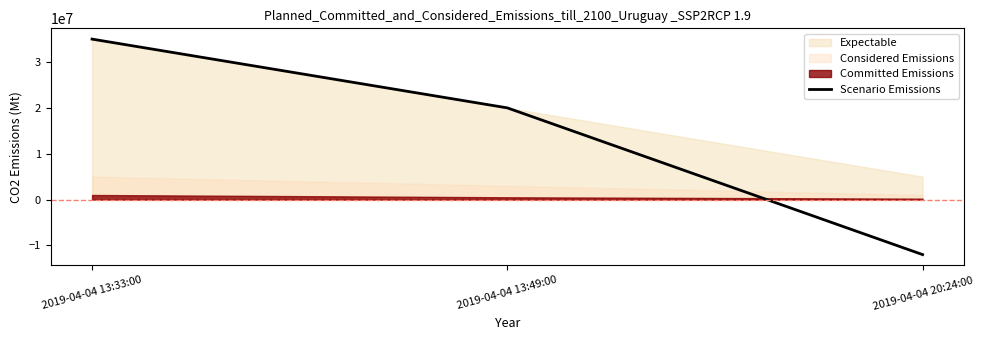

How many data points are less than 20000000?

1